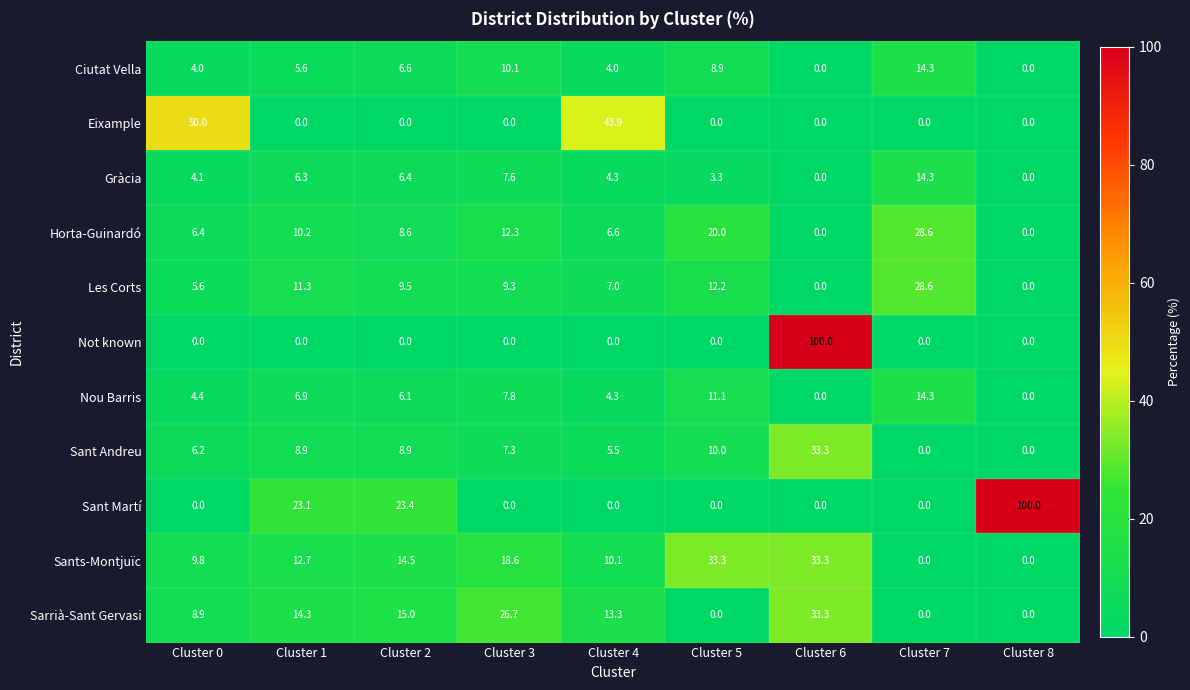

The Sarrià-Sant Gervasi series shows 25.6 at Cluster 2. True or false?

False